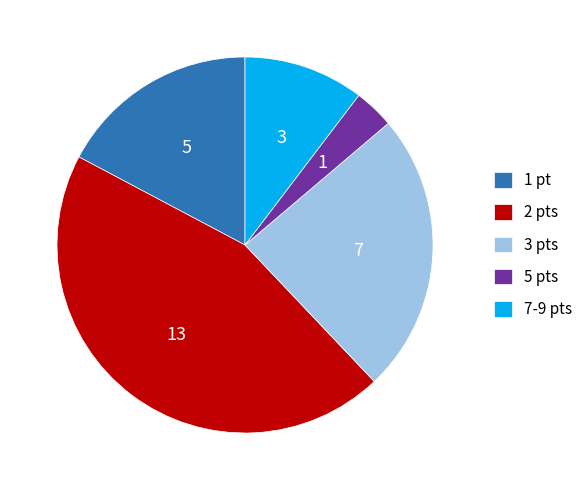

What is the largest slice in the pie chart?

2 pts